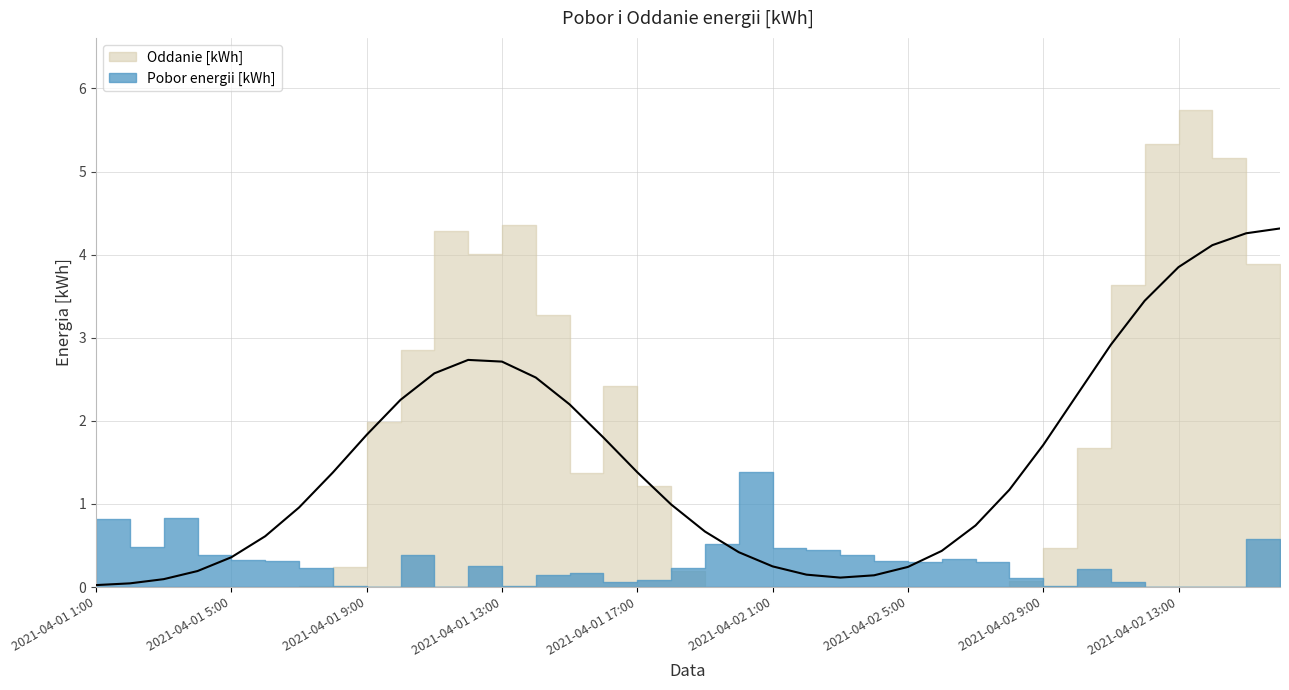

List the labels in order of Oddanie [kWh] value, largest first.

2021-04-02 13:00, 2021-04-02 12:00, 2021-04-02 14:00, 2021-04-01 13:00, 2021-04-01 11:00, 2021-04-01 12:00, 2021-04-02 15:00, 2021-04-02 16:00, 2021-04-02 11:00, 2021-04-01 14:00, 2021-04-01 10:00, 2021-04-01 16:00, 2021-04-01 9:00, 2021-04-02 10:00, 2021-04-01 15:00, 2021-04-01 17:00, 2021-04-02 9:00, 2021-04-01 8:00, 2021-04-01 18:00, 2021-04-02 8:00, 2021-04-01 7:00, 2021-04-01 19:00, 2021-04-01 1:00, 2021-04-01 2:00, 2021-04-01 3:00, 2021-04-01 4:00, 2021-04-01 5:00, 2021-04-01 6:00, 2021-04-01 20:00, 2021-04-02 1:00, 2021-04-02 2:00, 2021-04-02 3:00, 2021-04-02 4:00, 2021-04-02 5:00, 2021-04-02 6:00, 2021-04-02 7:00